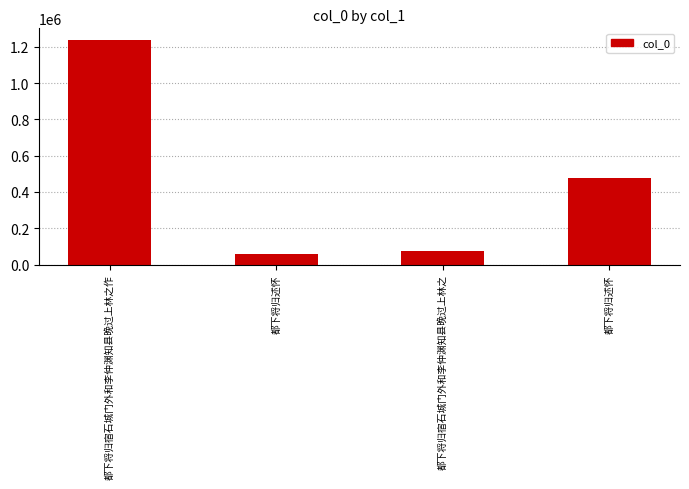

How many bars are there in total?

4